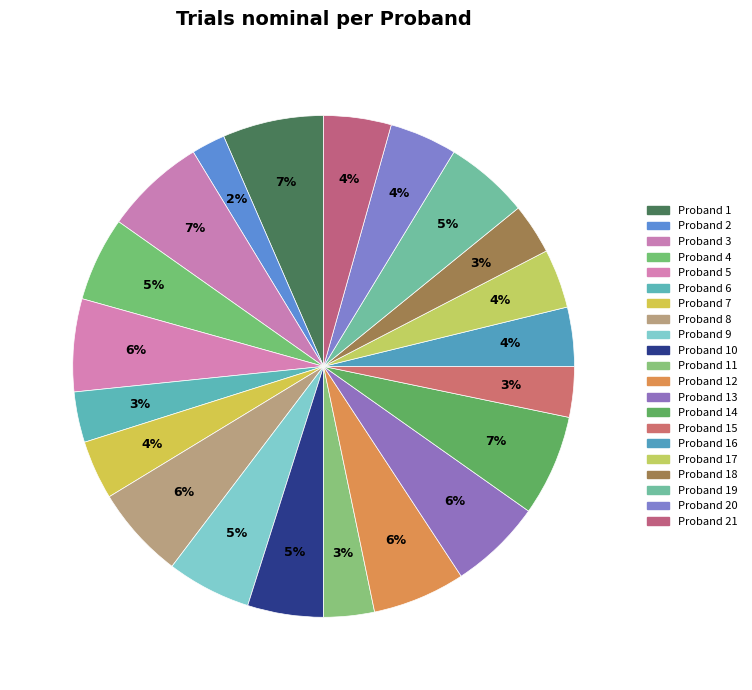

How many slices are in this pie chart?

21